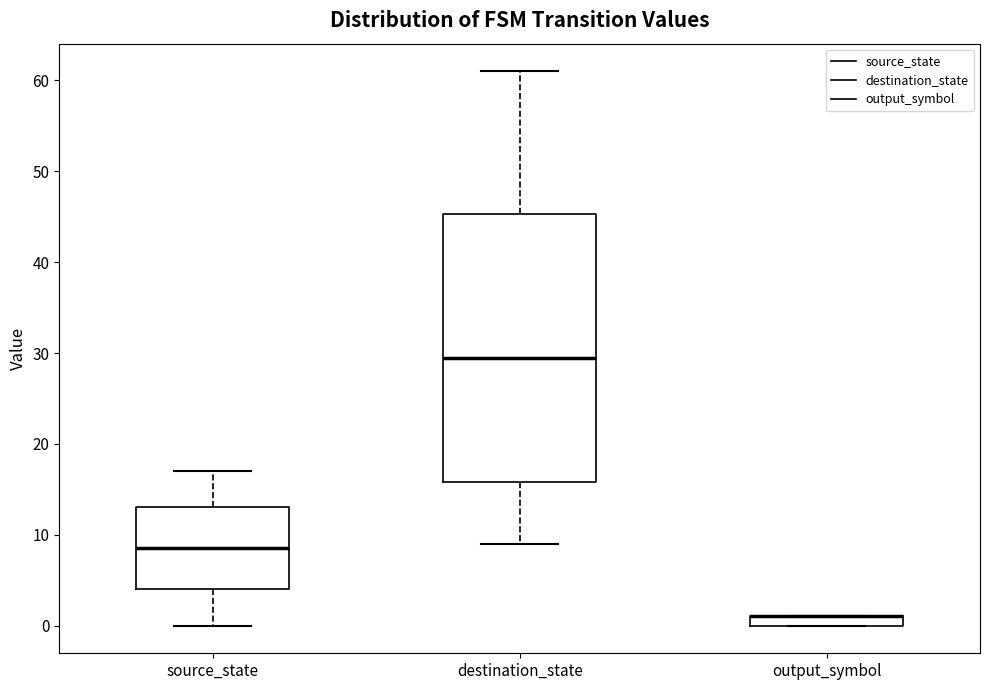

Where does the lower whisker of the box for destination_state end on the y-axis? The values are not printed on the chart, so give them approximately, as read against the axis.

9